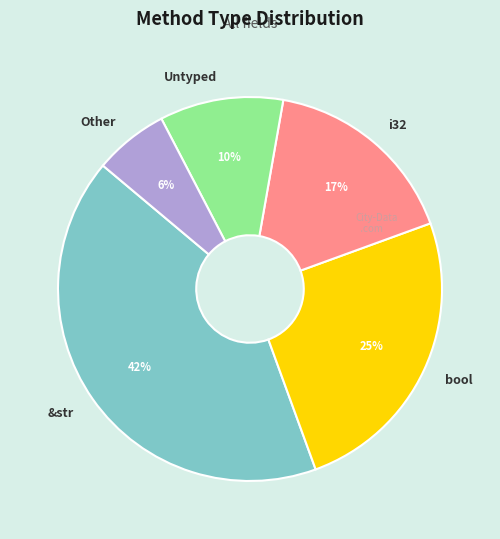

Do Other and &str together represent more than half of the pie?

No